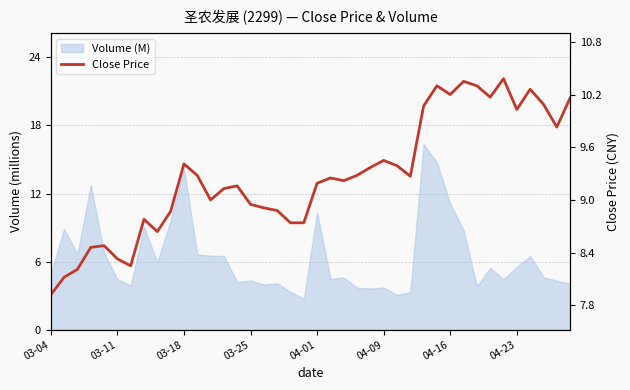

True or false: the data shows 12.3 at 04-01.

False